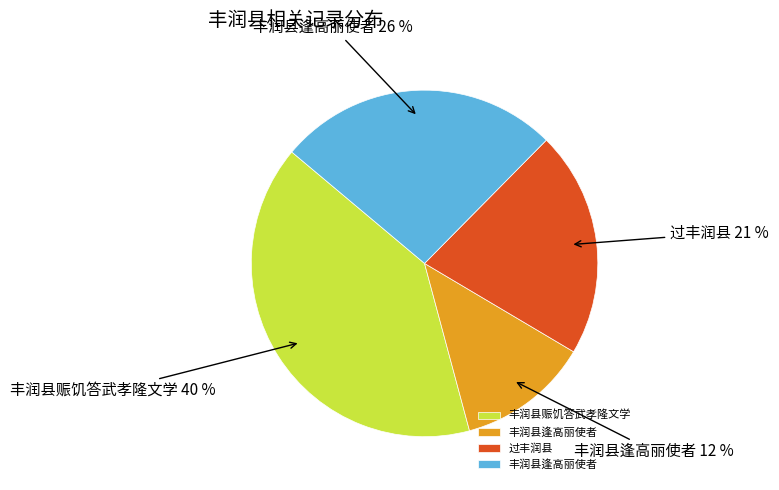

To the nearest percent, what is the difference between the largest and smallest slice percentages?

28%